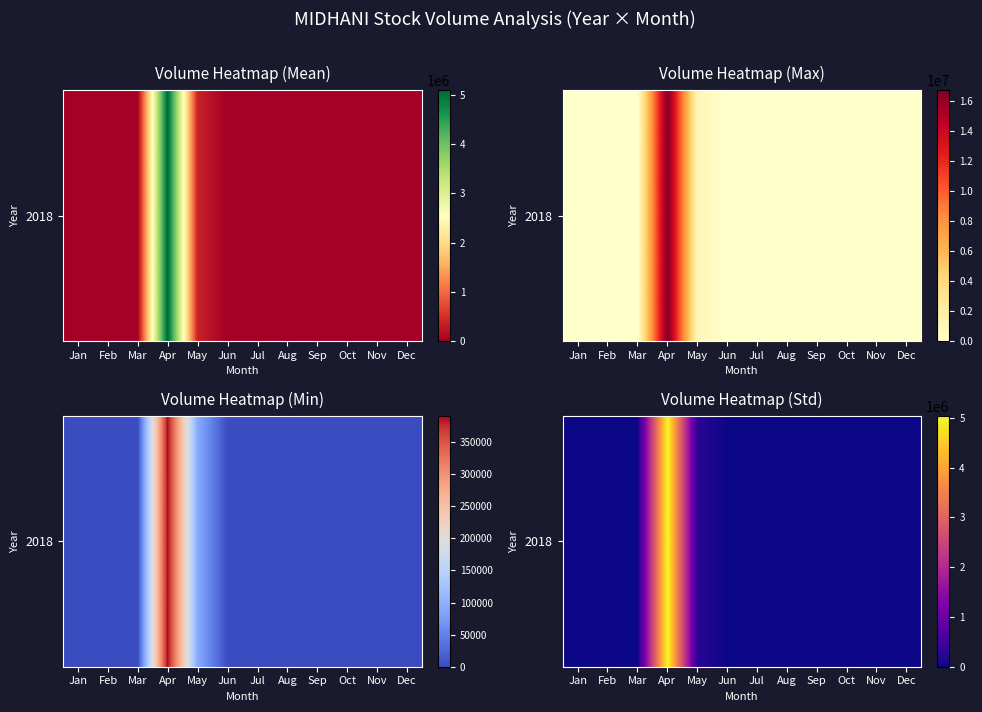

Which category has the highest value across all series?

Apr